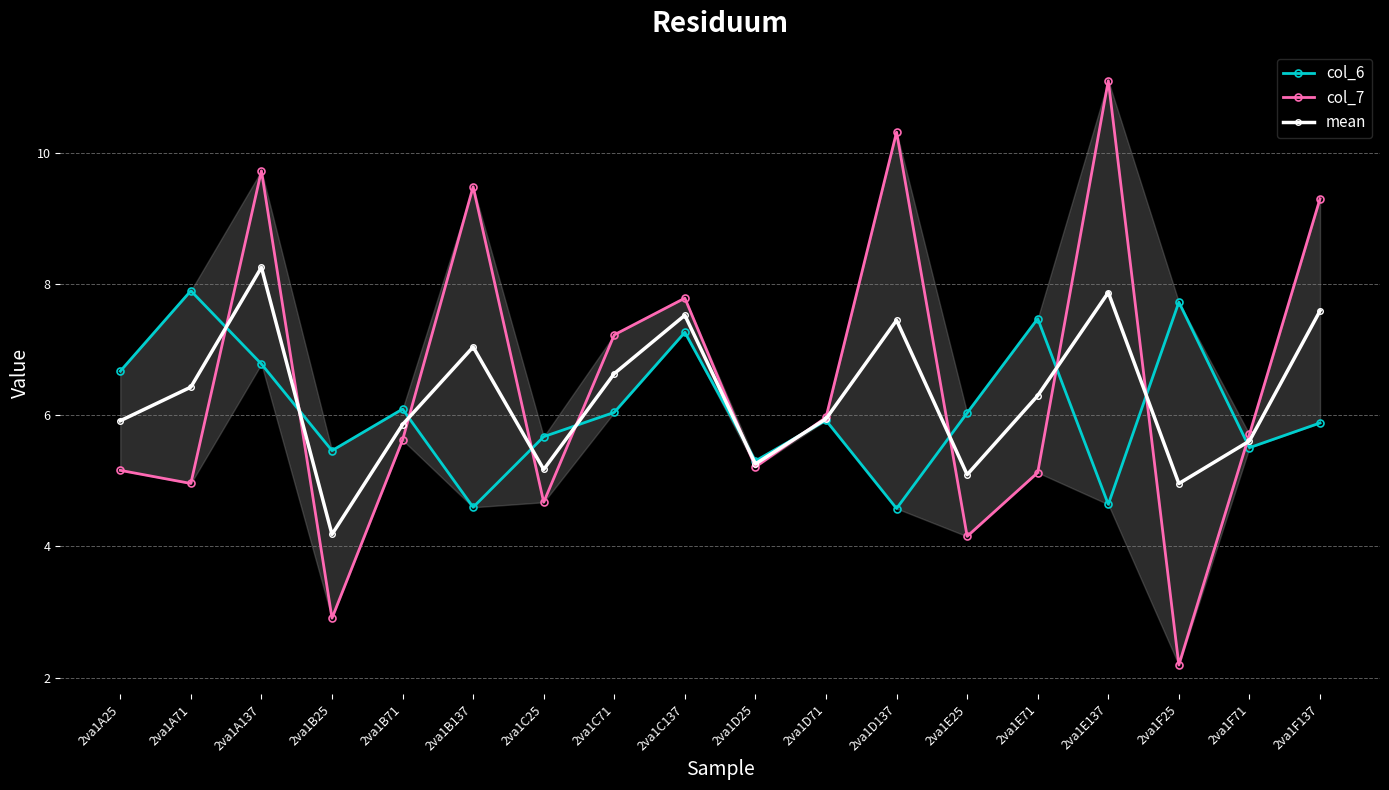

Count the number of categories in the chart.

18